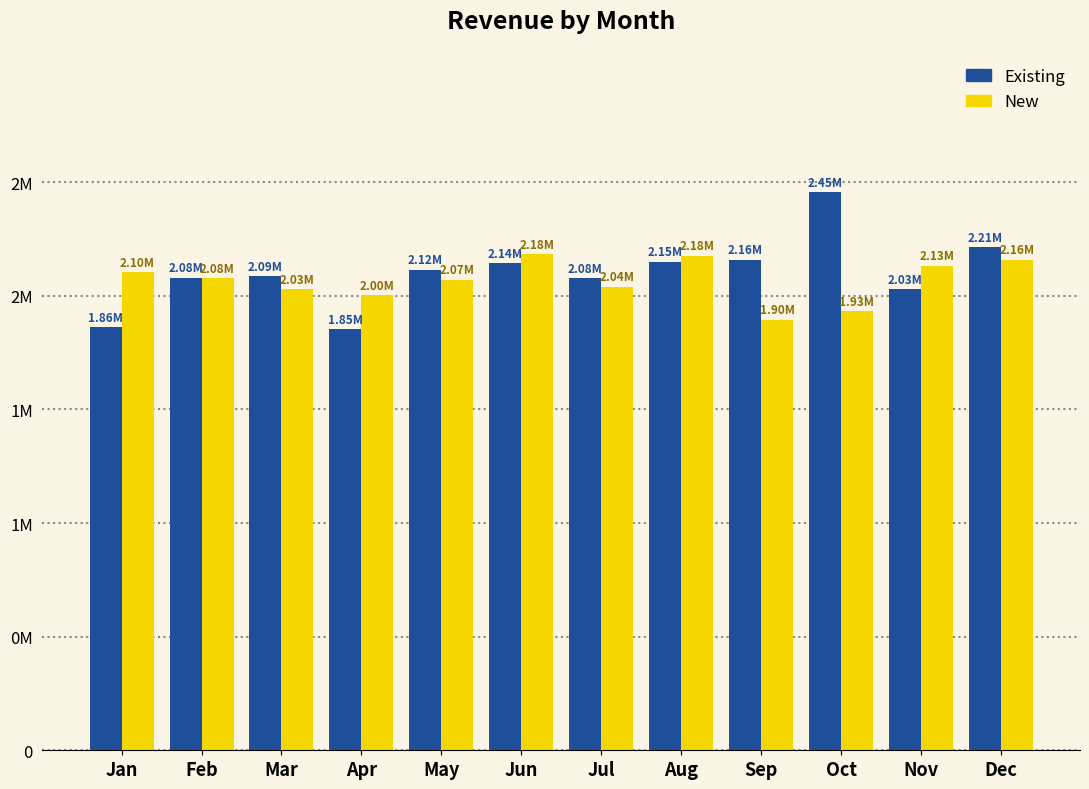

Which label corresponds to the largest value in the chart?

Oct